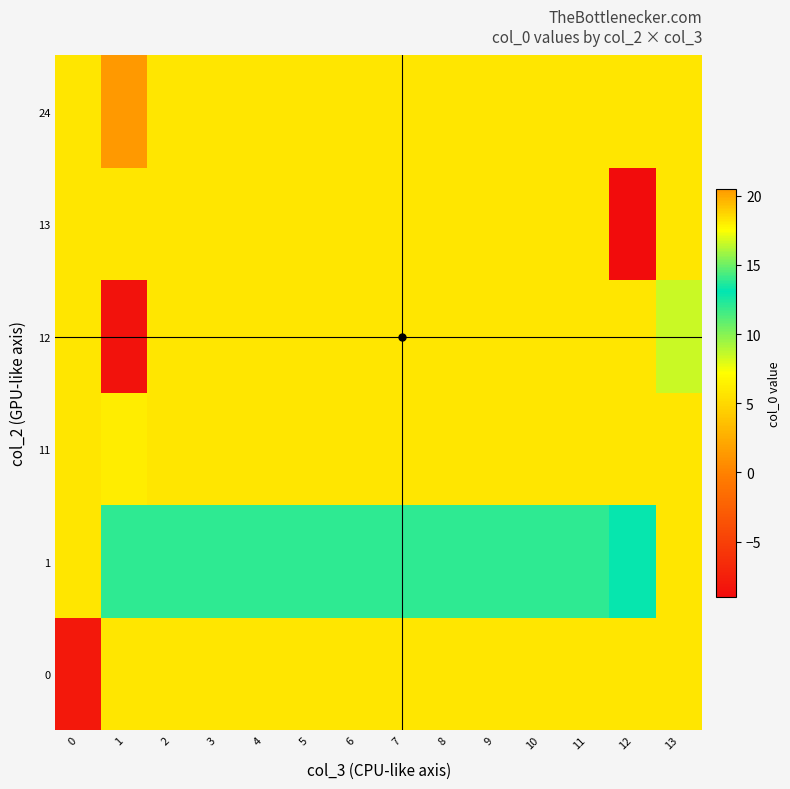

Reading right to left, list all the values displayed in this chart.

row_0: 13=5.8	12=5.8	11=5.8	10=5.8	9=5.8	8=5.8	7=5.8	6=5.8	5=5.8	4=5.8	3=5.8	2=5.8	1=5.8	0=-8.0
row_1: 13=5.8	12=13.0	11=12.0	10=12.0	9=12.0	8=12.0	7=12.0	6=12.0	5=12.0	4=12.0	3=12.0	2=12.0	1=12.0	0=5.8
row_2: 13=5.8	12=5.8	11=5.8	10=5.8	9=5.8	8=5.8	7=5.8	6=5.8	5=5.8	4=5.8	3=5.8	2=5.8	1=18.0	0=5.8
row_3: 13=8.5	12=5.8	11=5.8	10=5.8	9=5.8	8=5.8	7=5.8	6=5.8	5=5.8	4=5.8	3=5.8	2=5.8	1=-8.5	0=5.8
row_4: 13=5.8	12=-9.0	11=5.8	10=5.8	9=5.8	8=5.8	7=5.8	6=5.8	5=5.8	4=5.8	3=5.8	2=5.8	1=5.8	0=5.8
row_5: 13=5.8	12=5.8	11=5.8	10=5.8	9=5.8	8=5.8	7=5.8	6=5.8	5=5.8	4=5.8	3=5.8	2=5.8	1=20.5	0=5.8